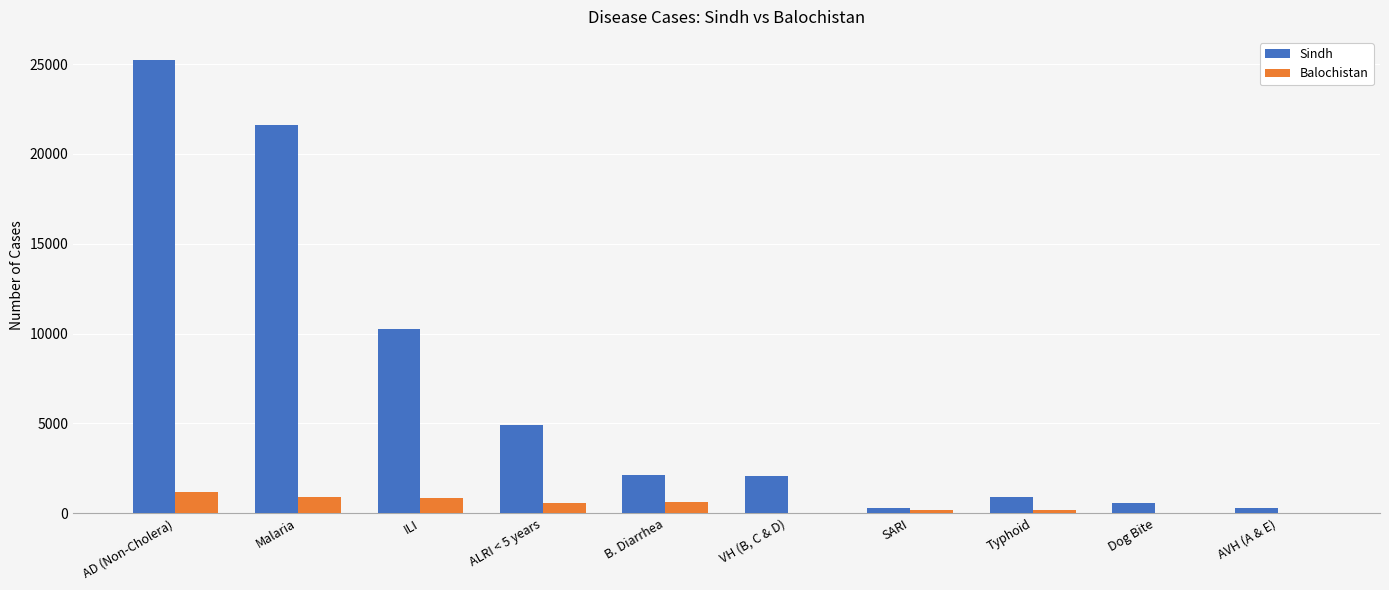

What is the approximate value of Balochistan at Typhoid?

155